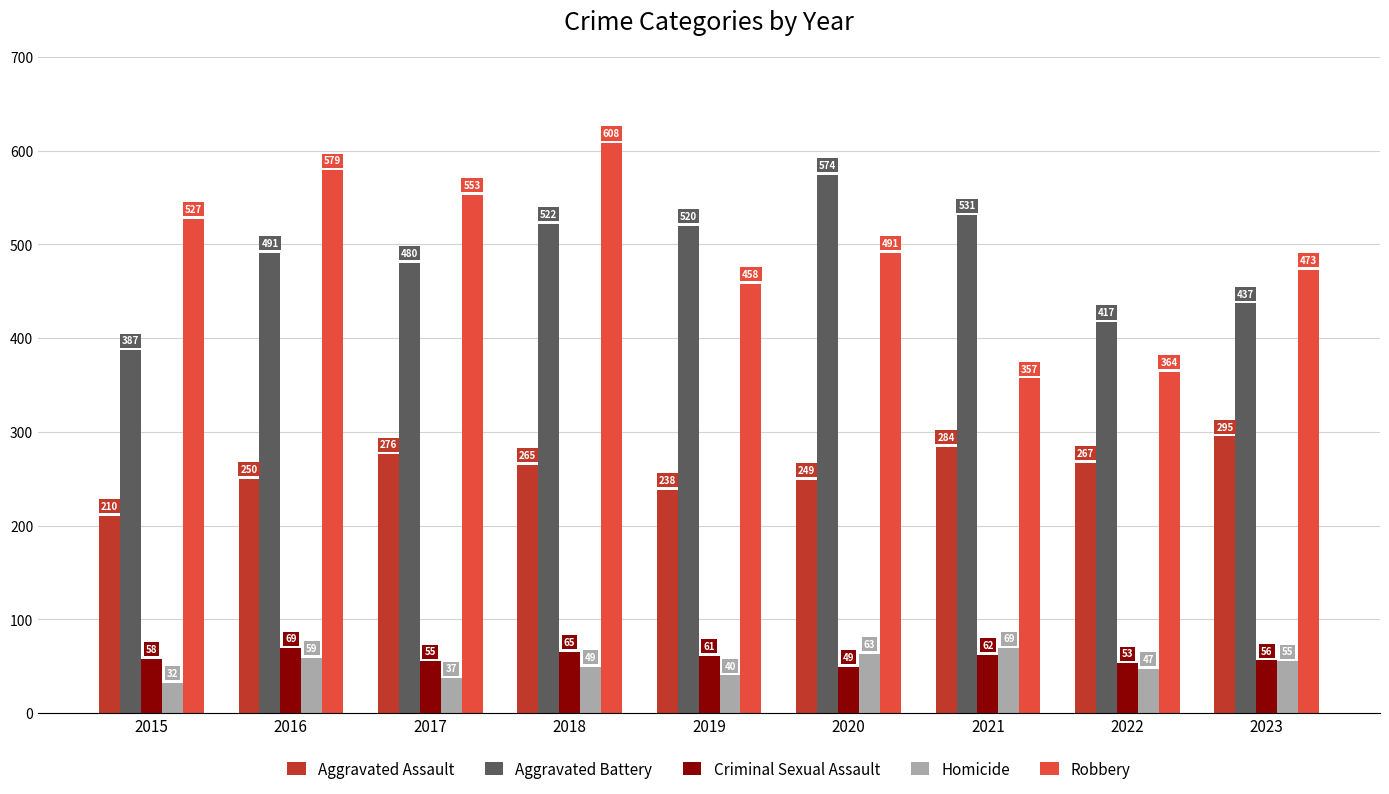

Reading right to left, what are all the values shown in this chart?

Aggravated Assault: 2023=295	2022=267	2021=284	2020=249	2019=238	2018=265	2017=276	2016=250	2015=210
Aggravated Battery: 2023=437	2022=417	2021=531	2020=574	2019=520	2018=522	2017=480	2016=491	2015=387
Criminal Sexual Assault: 2023=56	2022=53	2021=62	2020=49	2019=61	2018=65	2017=55	2016=69	2015=58
Homicide: 2023=55	2022=47	2021=69	2020=63	2019=40	2018=49	2017=37	2016=59	2015=32
Robbery: 2023=473	2022=364	2021=357	2020=491	2019=458	2018=608	2017=553	2016=579	2015=527